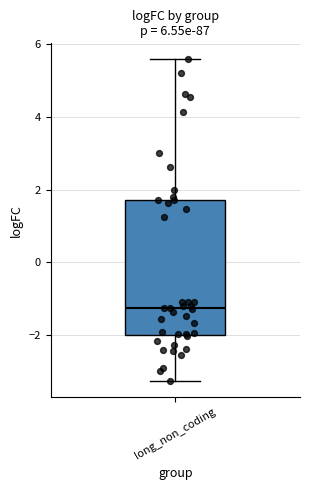

Read this box plot against the y-axis: the position of the median line, the range covered by the box, and the ends of both whiskers. The values are not printed on the chart, so give them approximately, as read against the axis.

median -1.2, box -2.0 to 1.8, whiskers -3.2 to 5.6